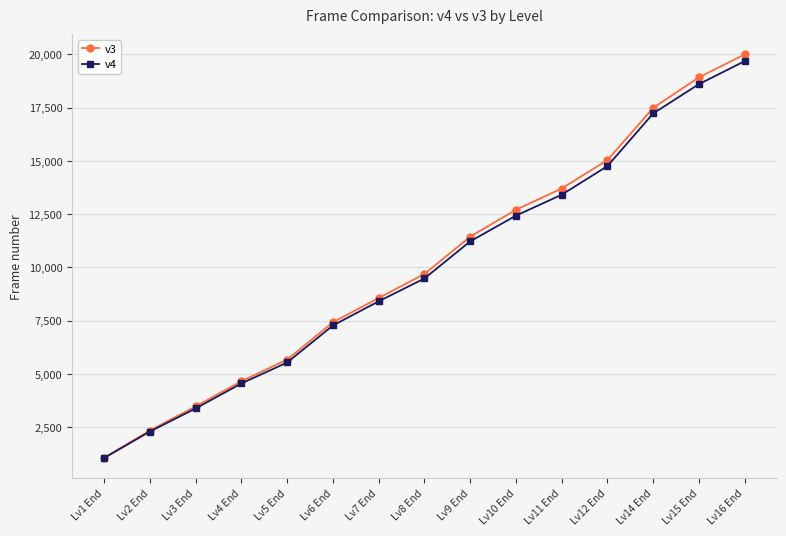

Which series changed the most between Lv4 End and Lv7 End?

v3